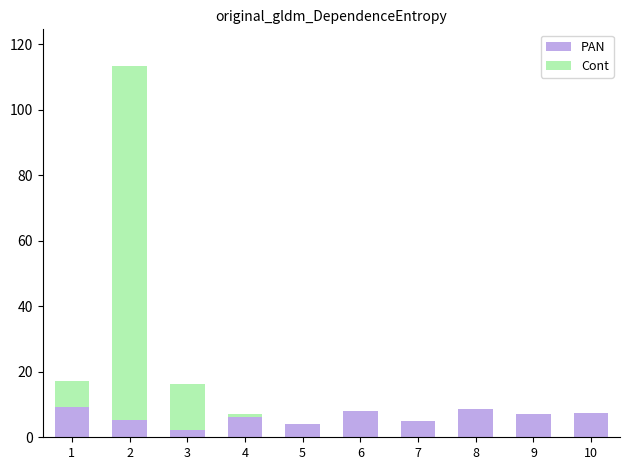

The value of PAN at 4 is 6.2. True or false?

True